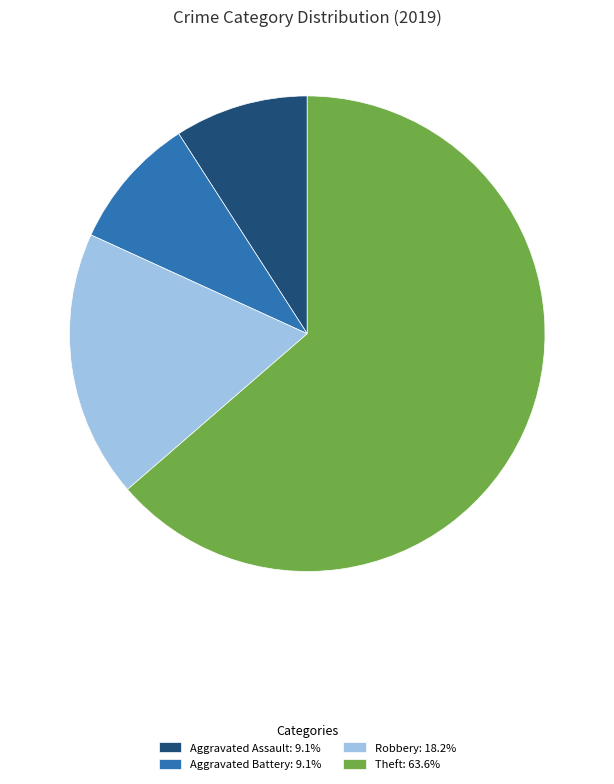

Is the sum of Aggravated Battery: 9.1% and Theft: 63.6% greater than half?

Yes